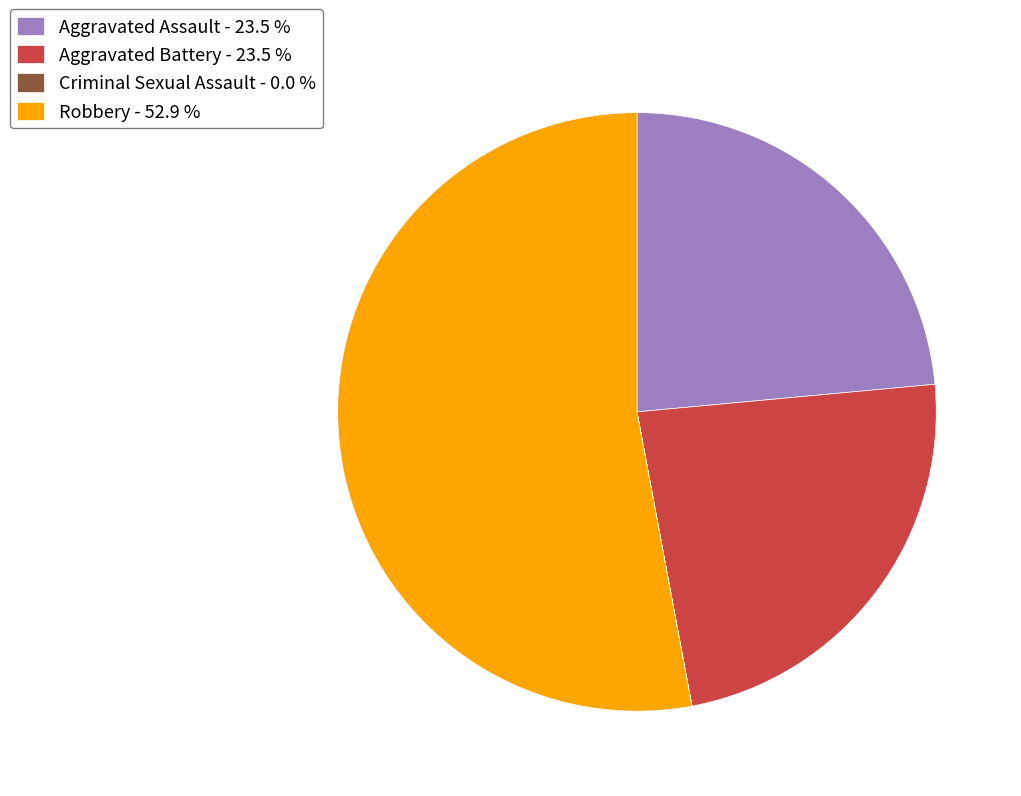

What is the ratio of the value at Aggravated Battery - 23.5 % to the value at Aggravated Assault - 23.5 %?

1.0